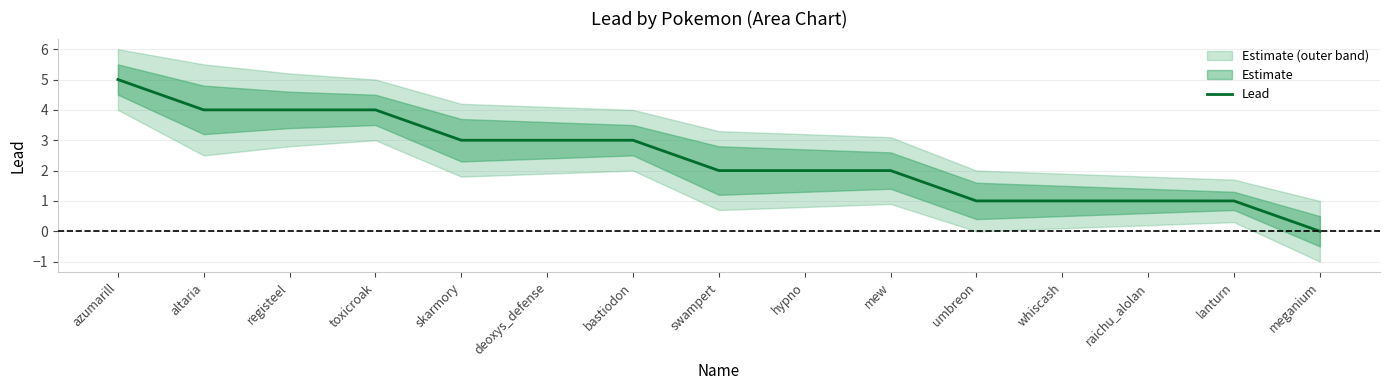

What is the difference between the values at azumarill and altaria?

1